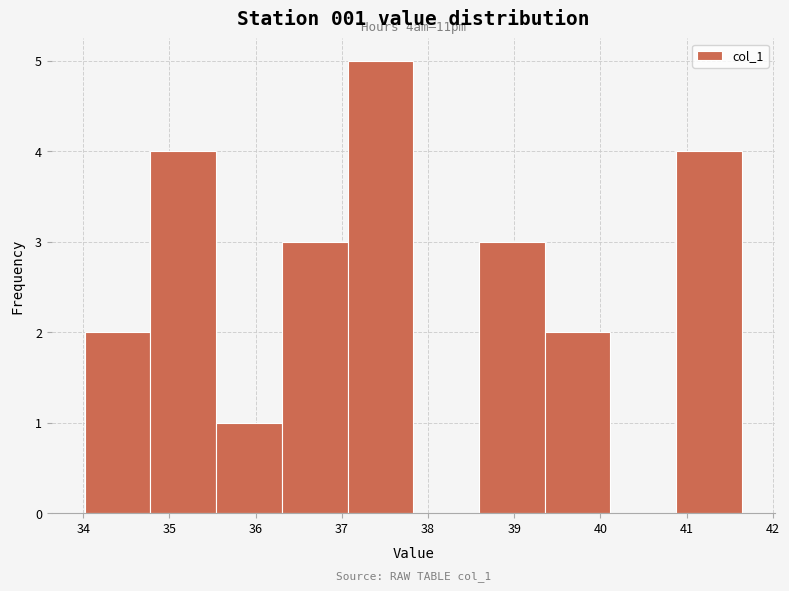

Over which range of the x-axis is the bar tallest?

37.1 to 37.8